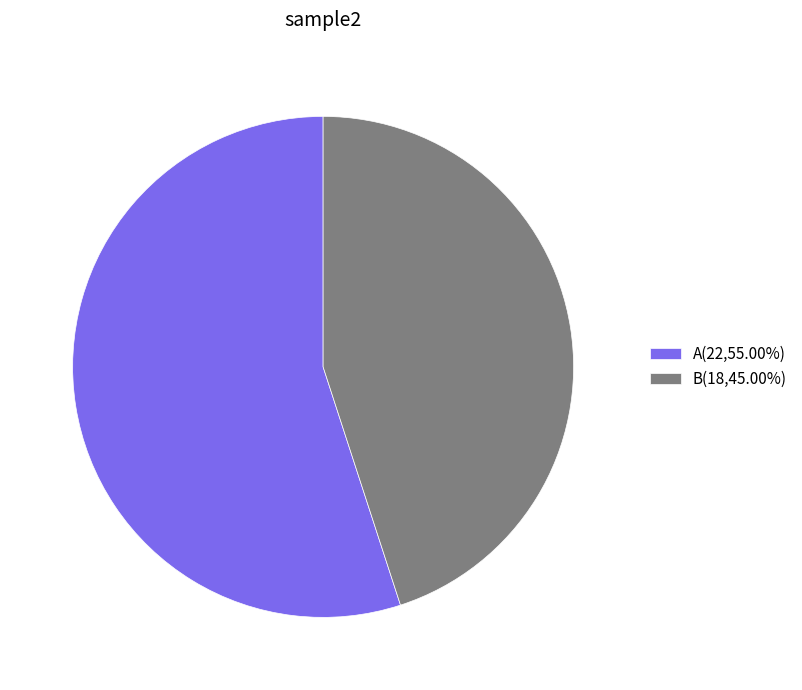

Combined, do B(18,45.00%) and A(22,55.00%) account for over 50%?

Yes